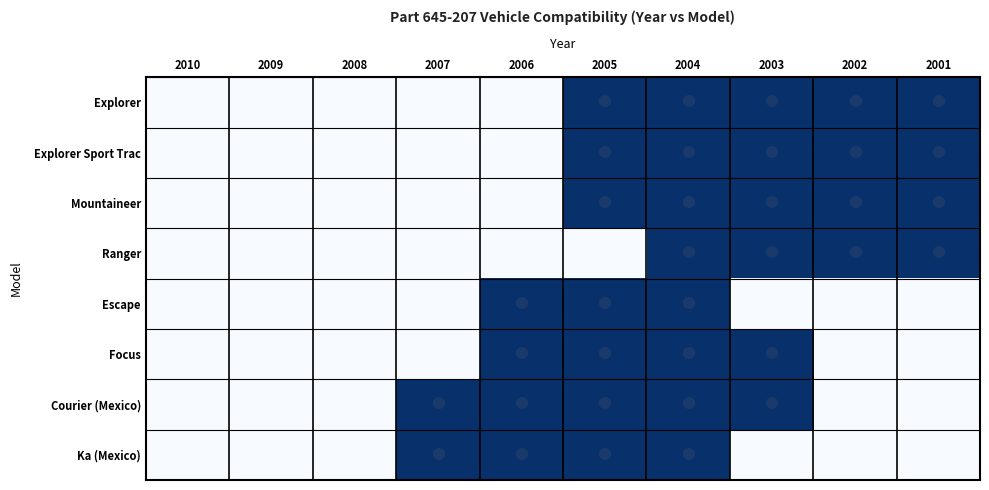

Between 2007 and 2004, which is larger?

2004